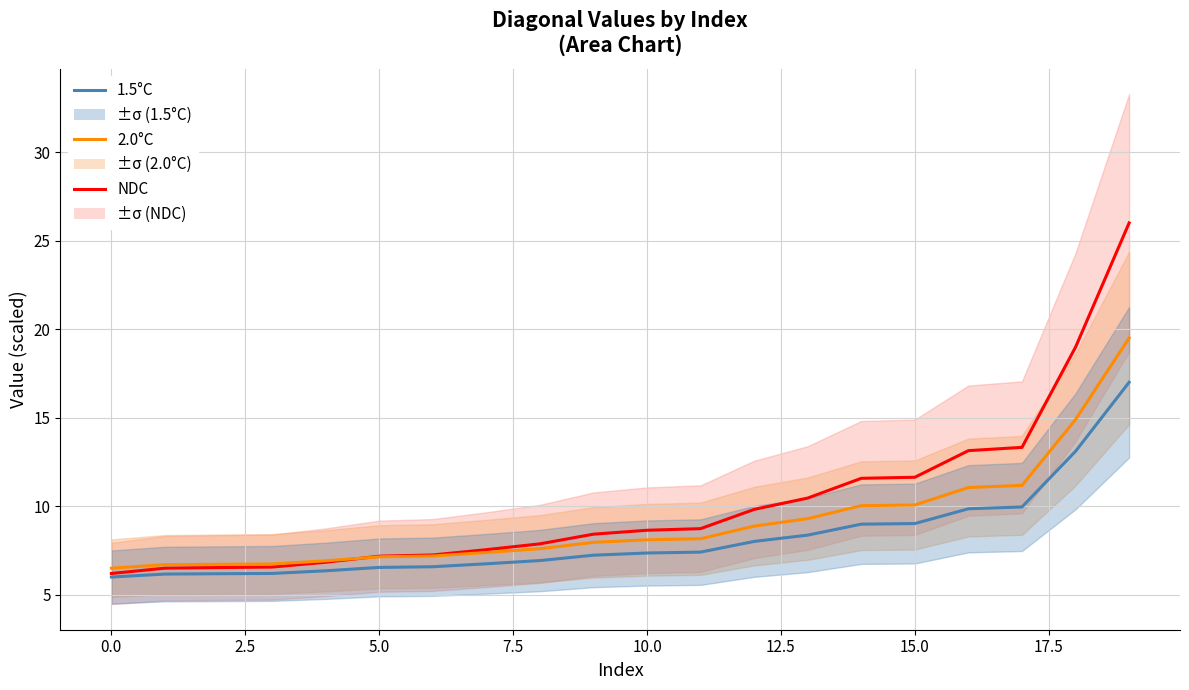

At which category is the sum across all series the highest?

19